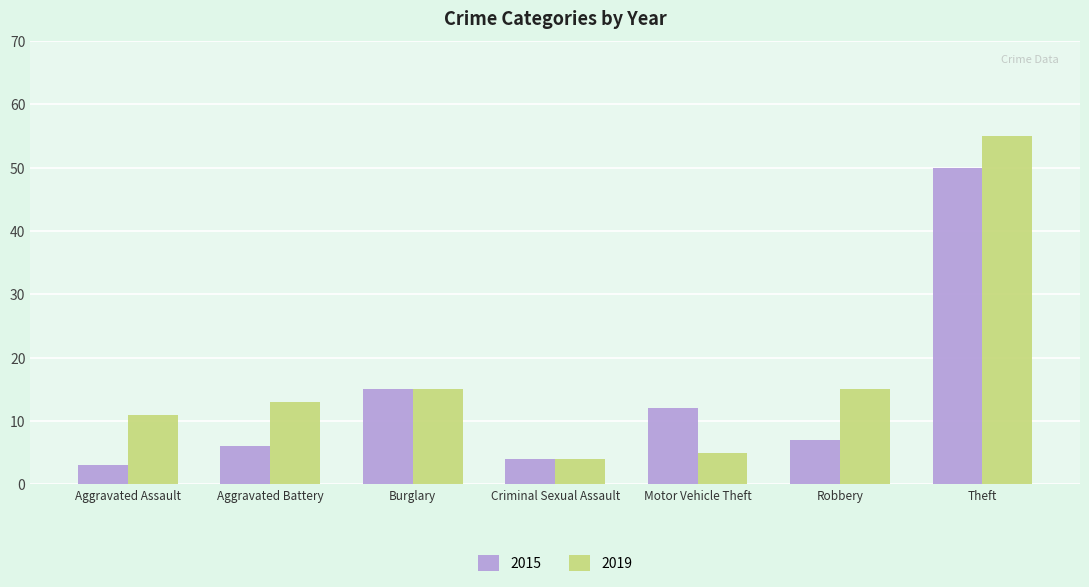

How many bars are there in each group?

2